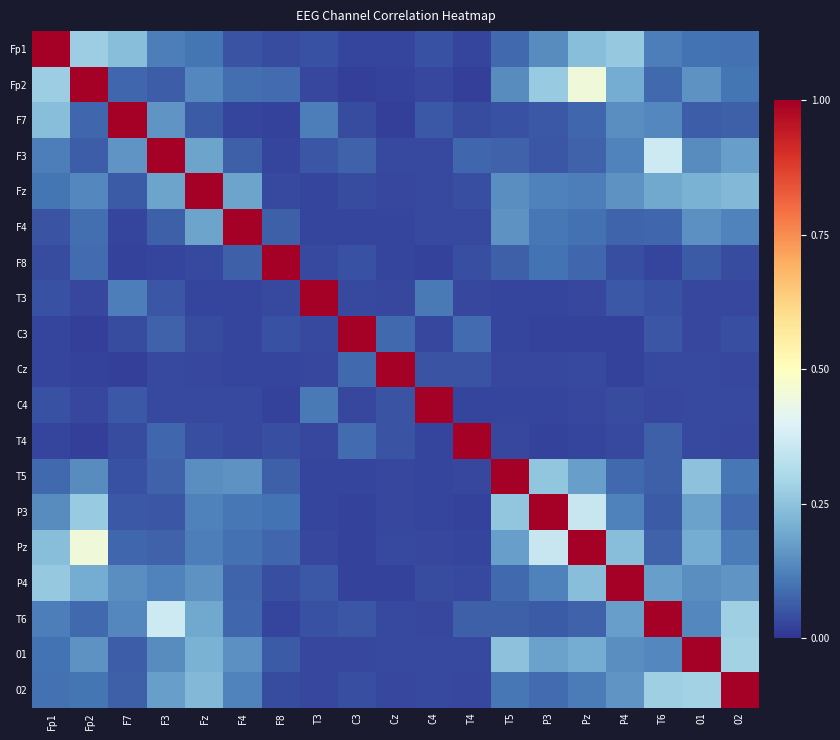

Which series has the largest total across all categories?

Pz